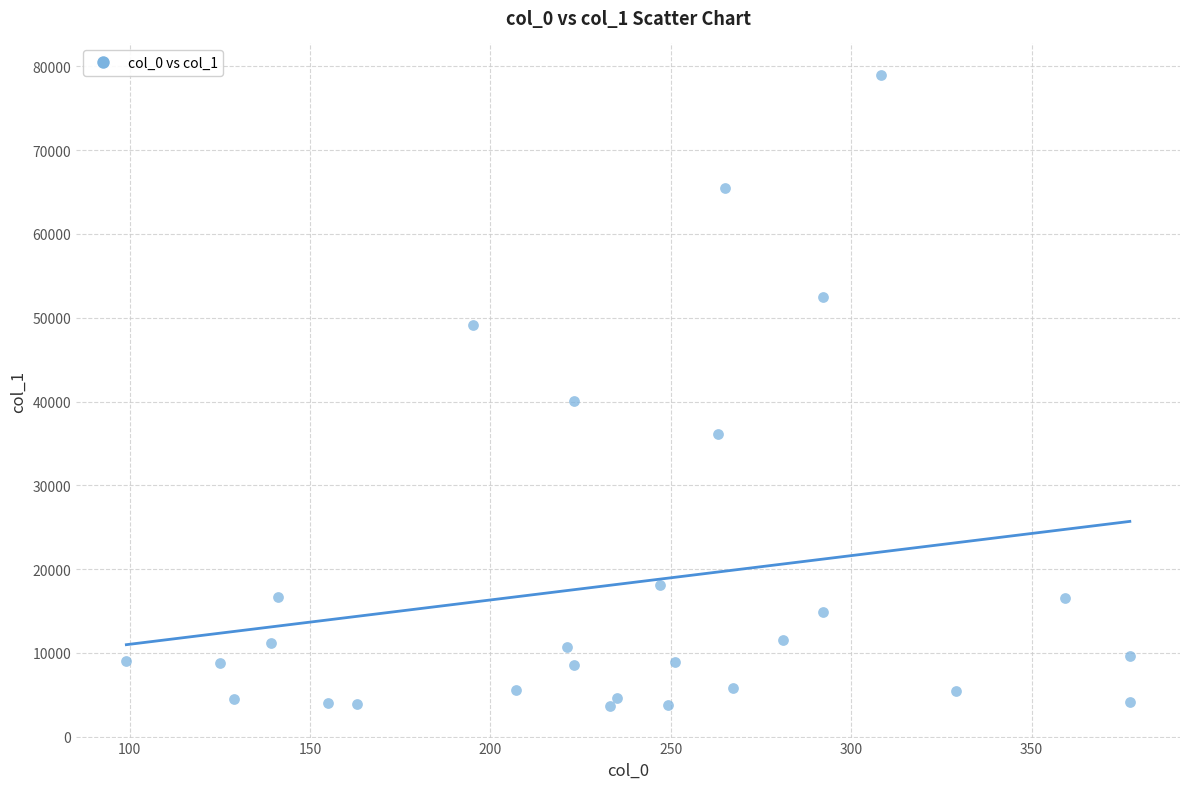

What Y value in the scatter plot is closest to 41317?

40063.4